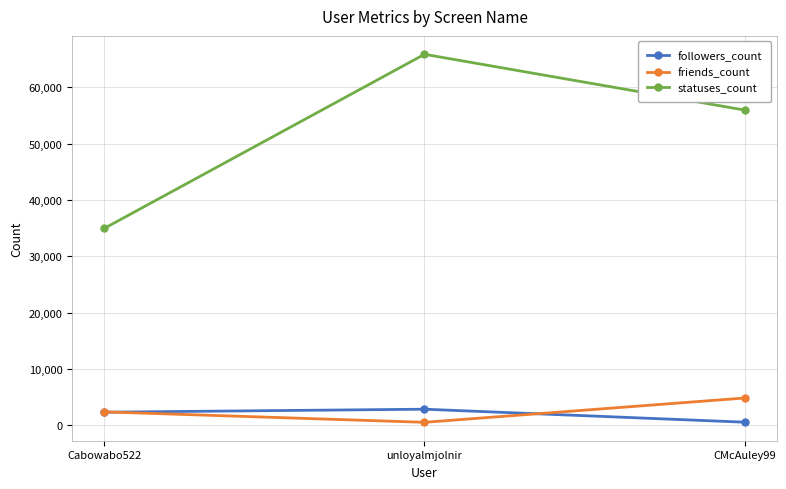

Where is followers_count nearest to the value 1695?

Cabowabo522